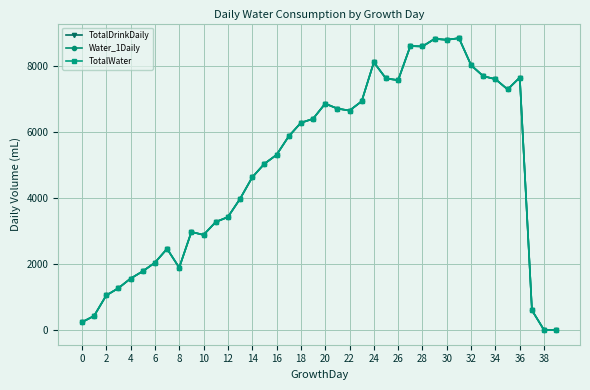

How many lines are shown in the chart?

3